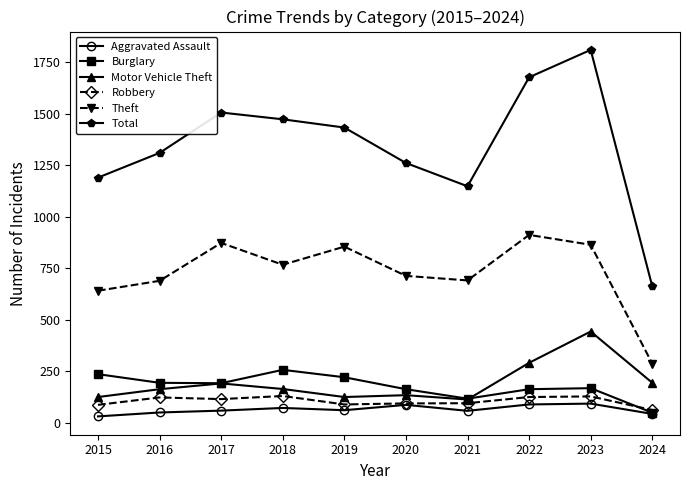

What is the value of the Motor Vehicle Theft point at the 1st from the left?

125